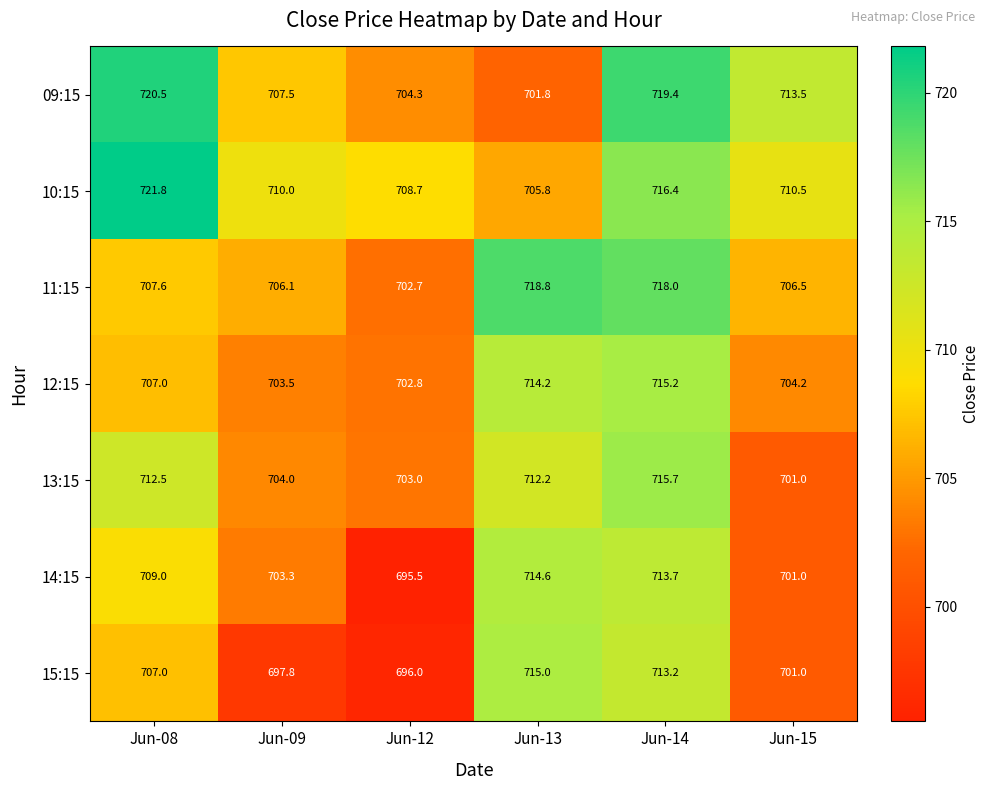

Between Jun-09 and Jun-15, which series saw the biggest shift?

09:15